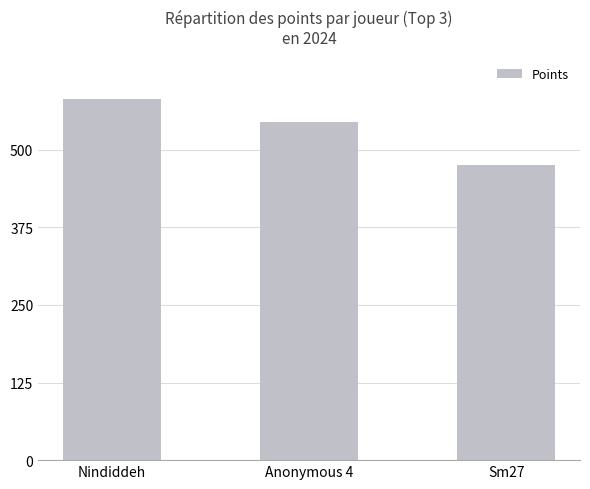

Reading left to right, what are all the values shown in this chart?

Nindiddeh=582	Anonymous 4=545	Sm27=476